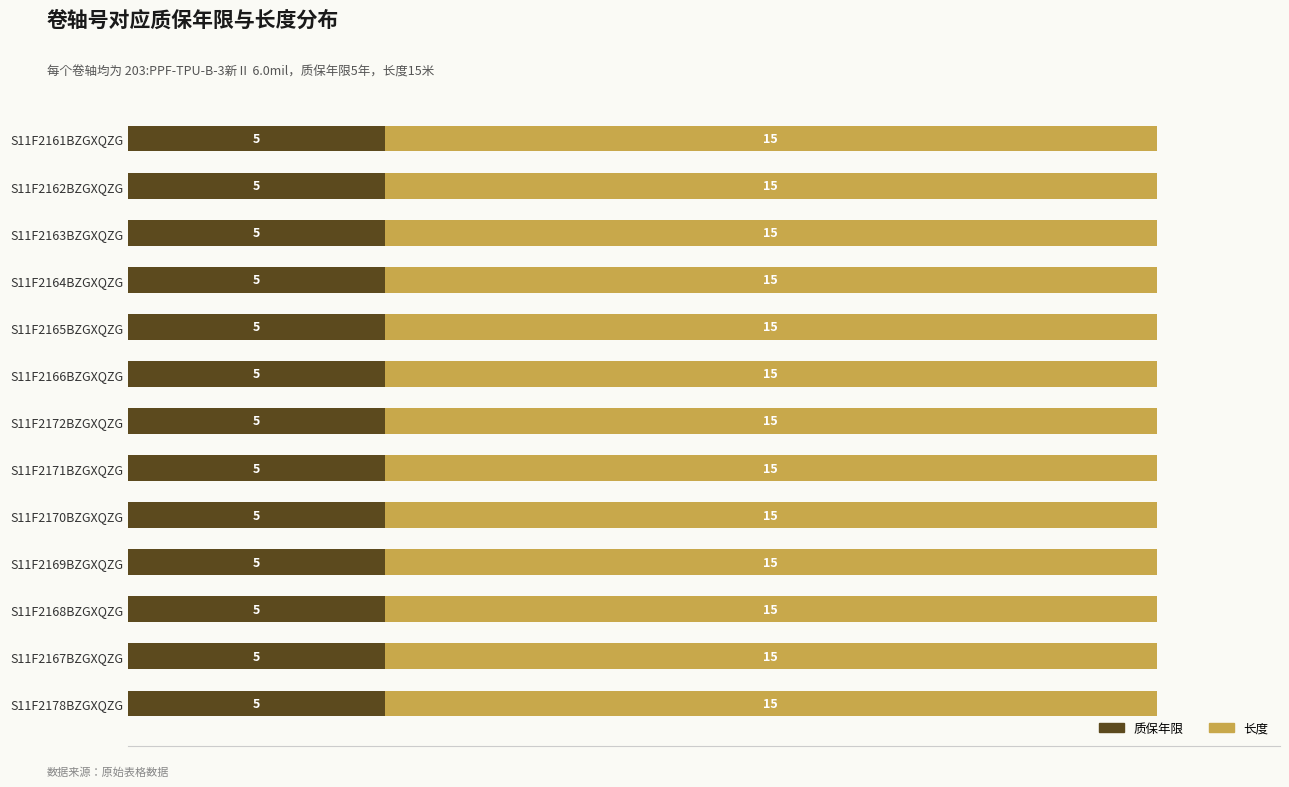

What is the total value across all series at S11F2172BZGXQZG?

20